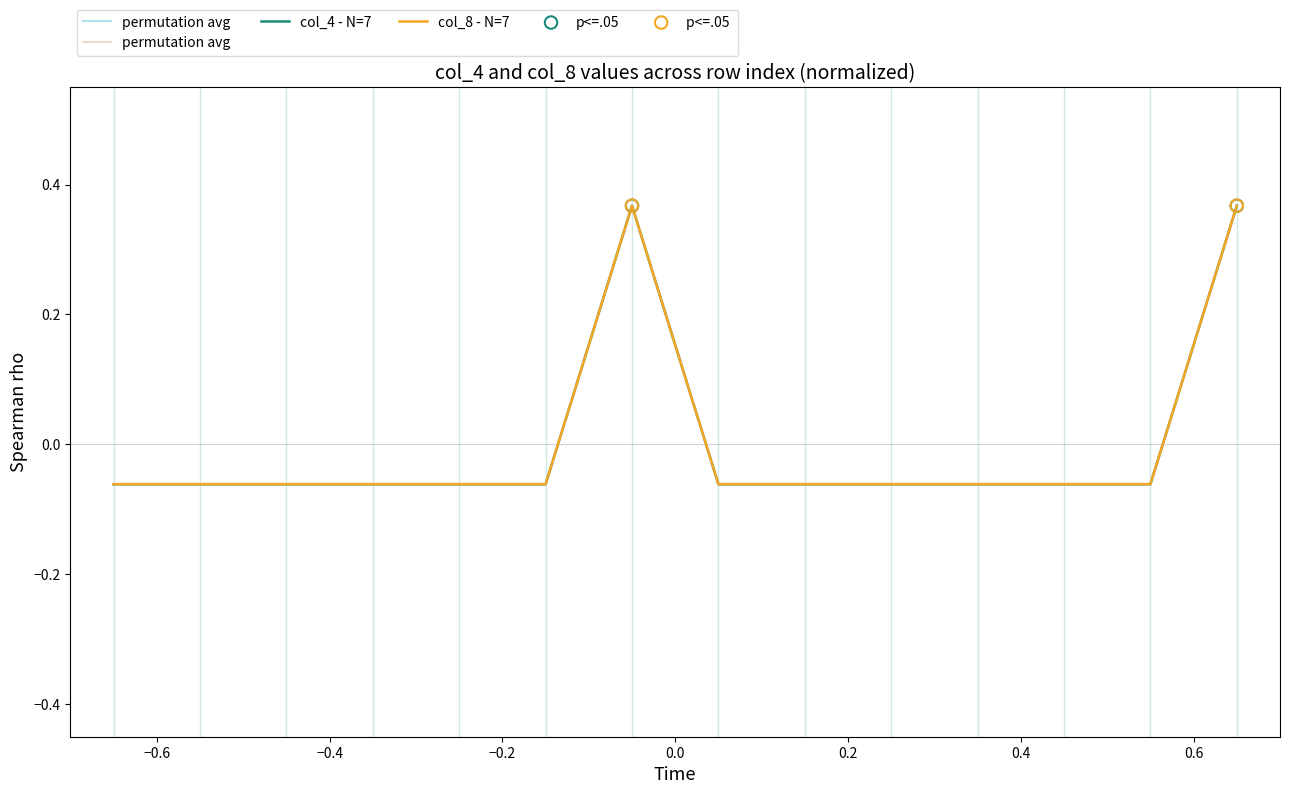

Does the chart have visible grid lines?

No